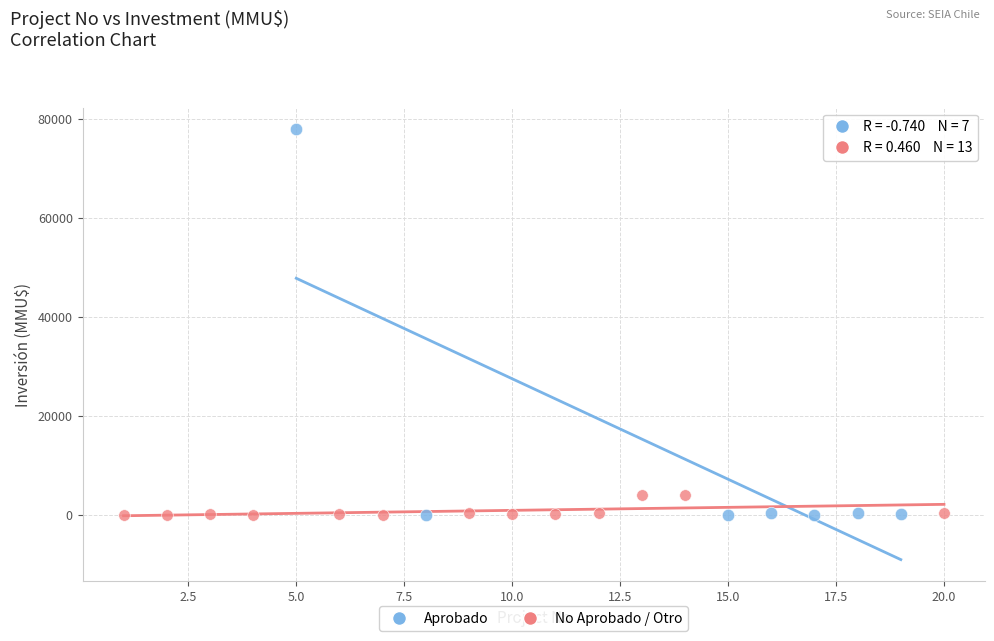

Which series has the largest Y range (max minus min)?

Aprobado